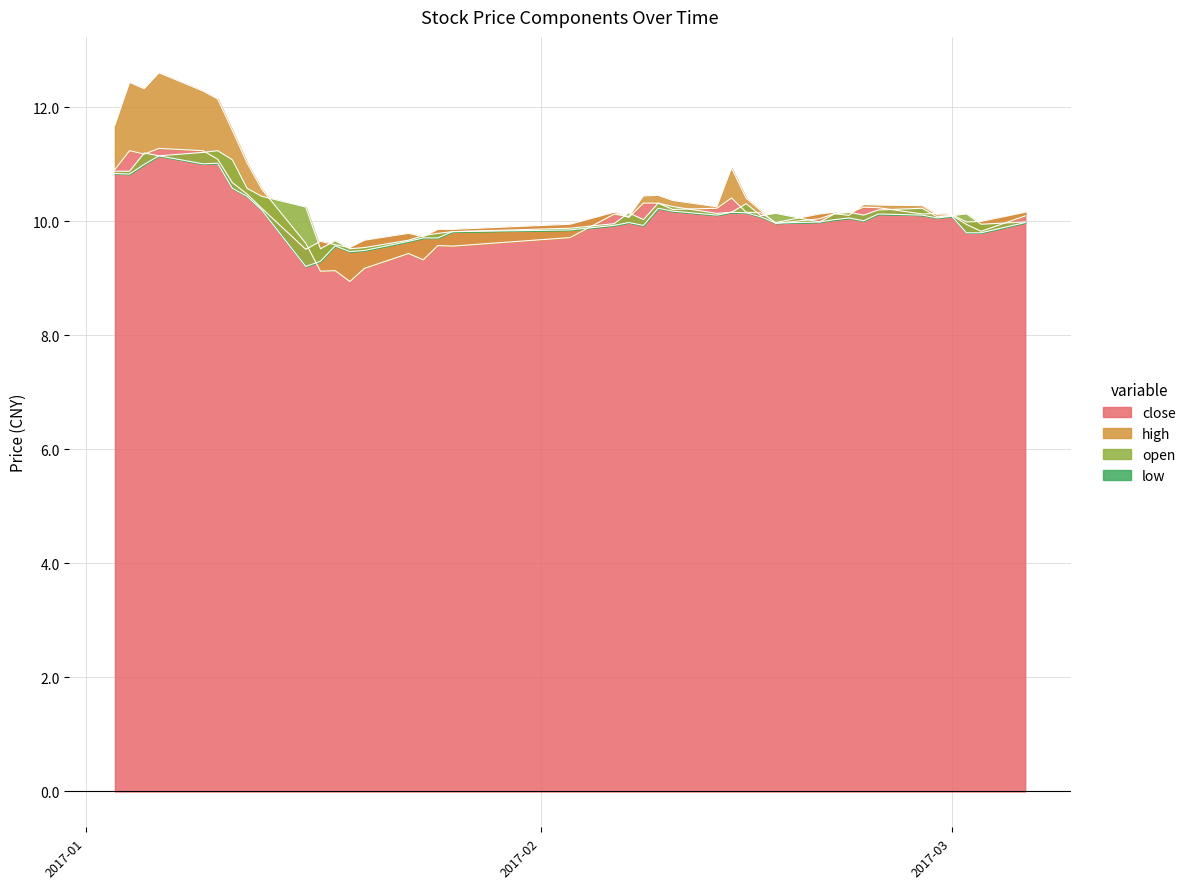

How many times do high and open cross each other?

10